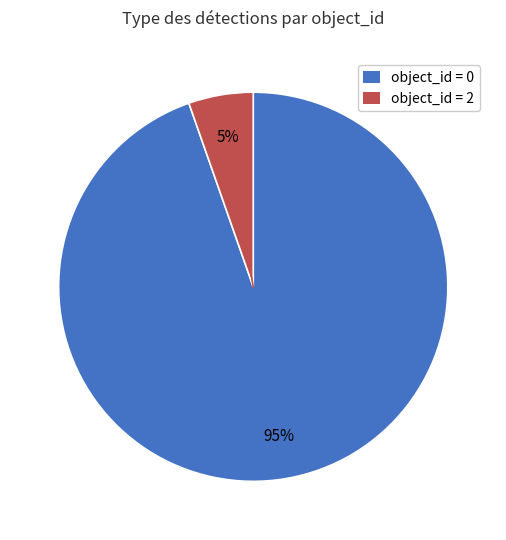

What is the smallest slice in the pie chart?

object_id = 2